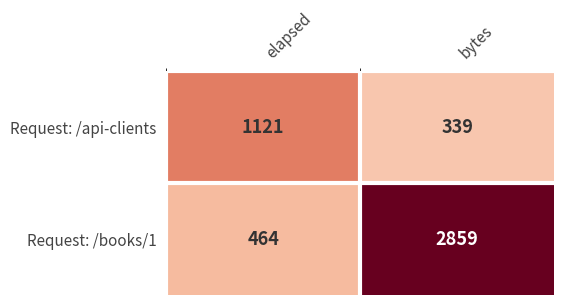

Read the Request: /books/1 value at elapsed.

464